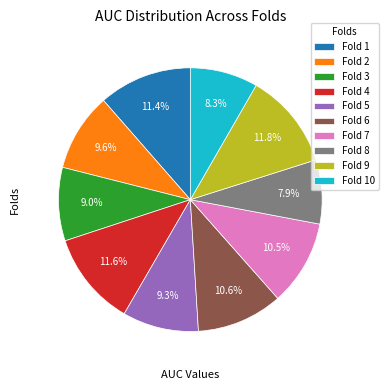

Which has a higher value, Fold 5 or Fold 9?

Fold 9